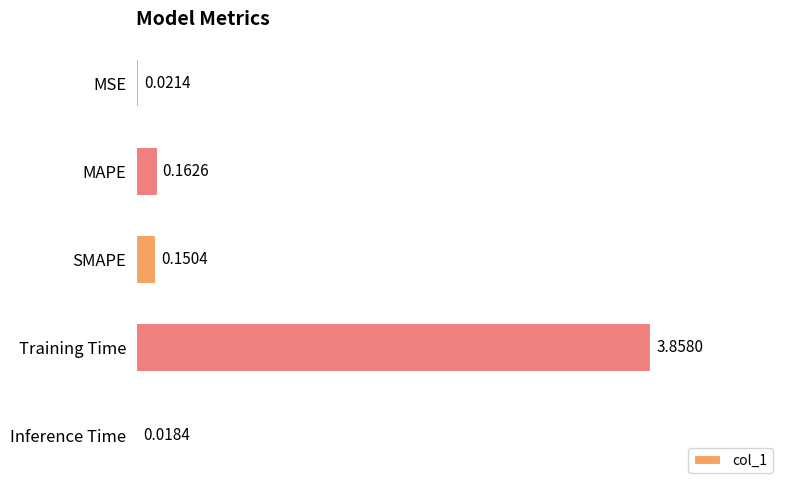

Which label corresponds to the largest value in the chart?

Training Time